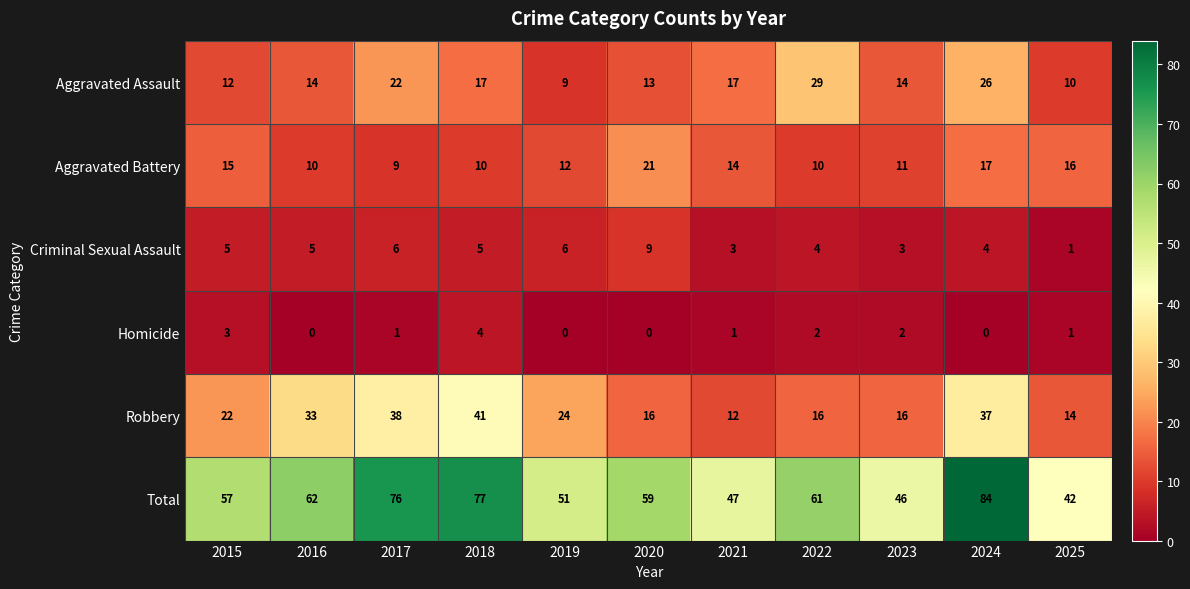

What is the difference between the maximum and minimum values in the Homicide series?

4